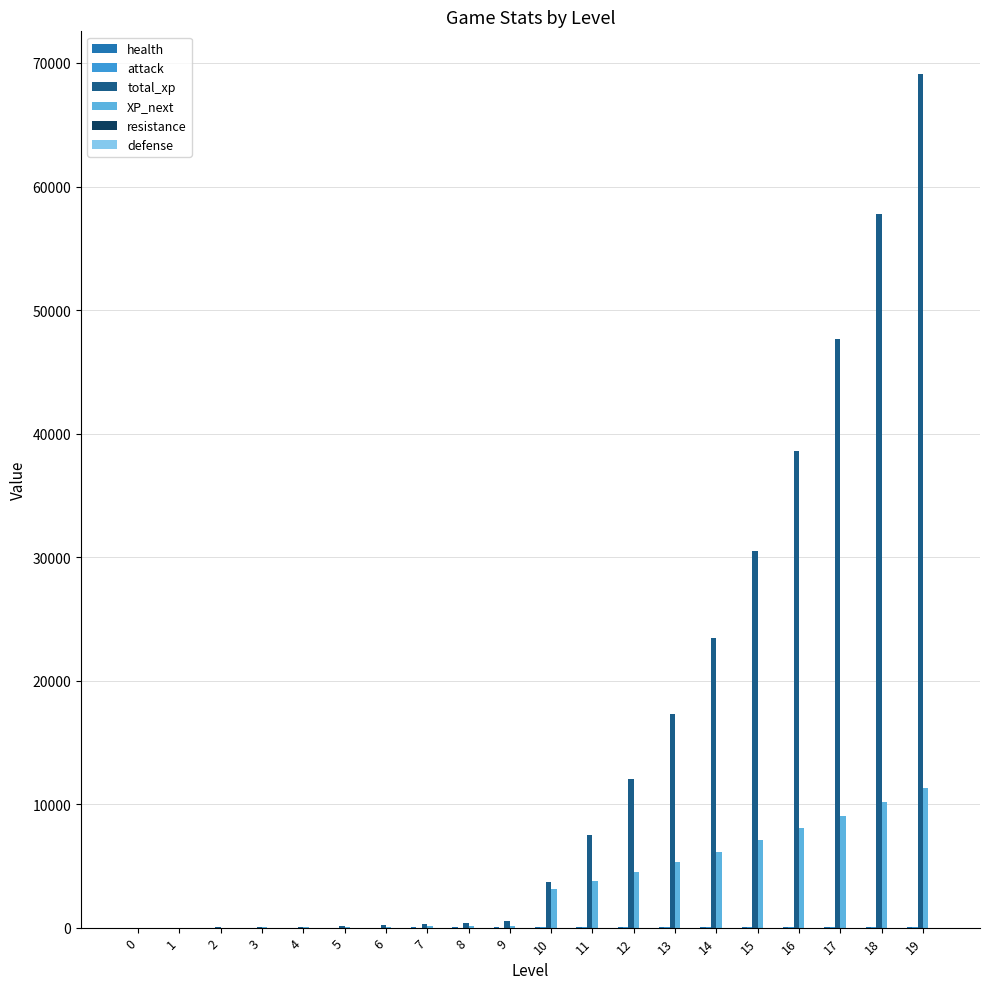

The value of total_xp at 12 is 2947. True or false?

False